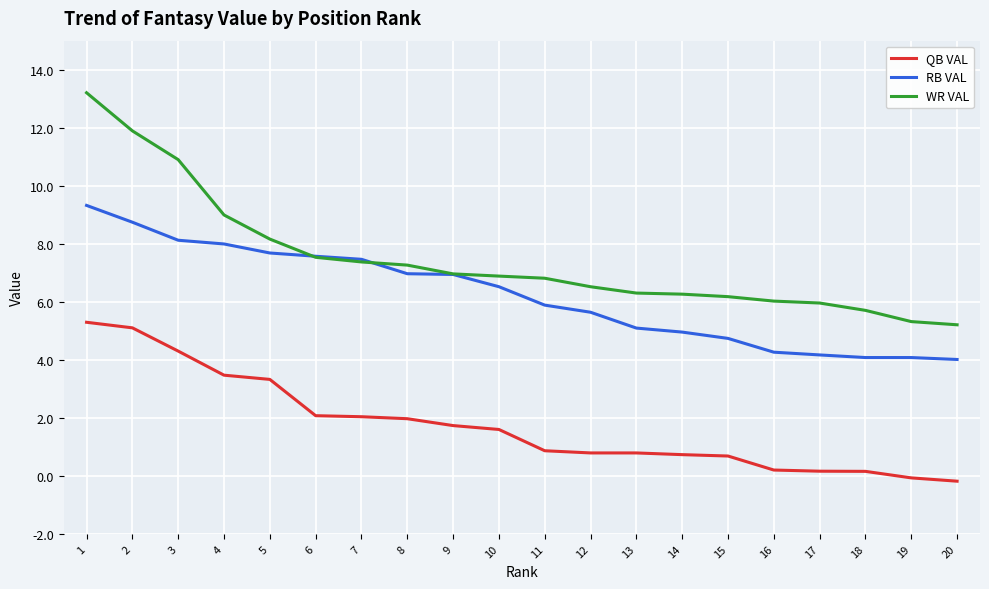

Which series has the largest total across all categories?

WR VAL